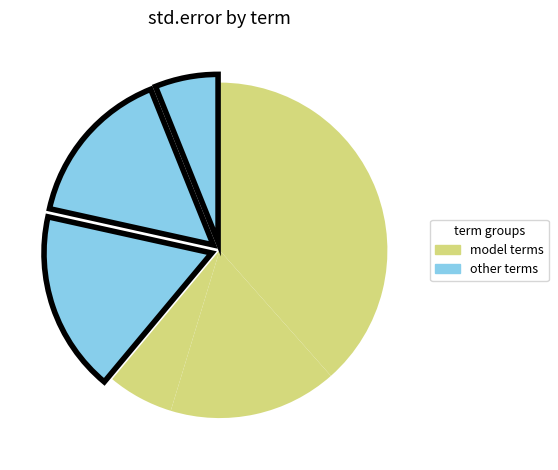

How many slices are in this pie chart?

6